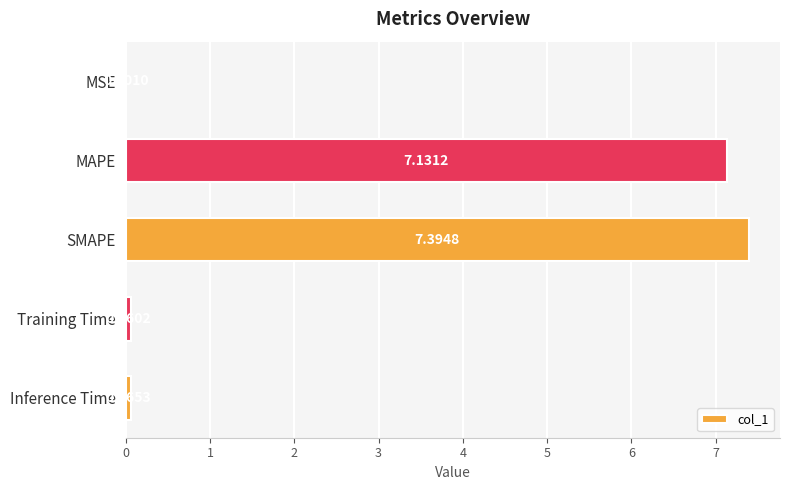

What is the change in value from MSE to MAPE?

+7.1